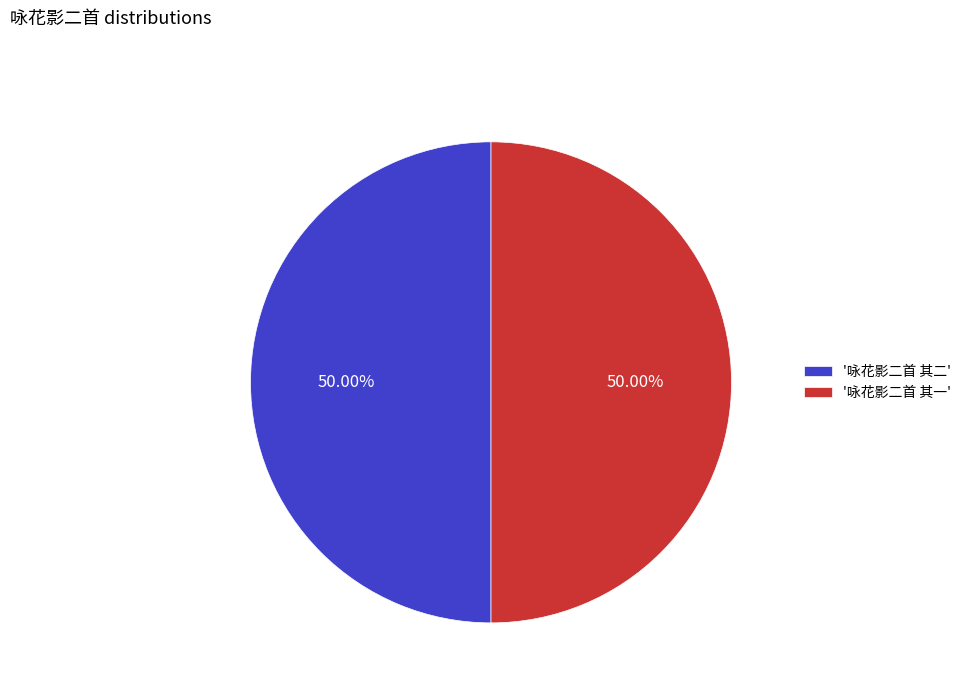

What is the ratio of the value at '咏花影二首 其二' to the value at '咏花影二首 其一'?

1.0